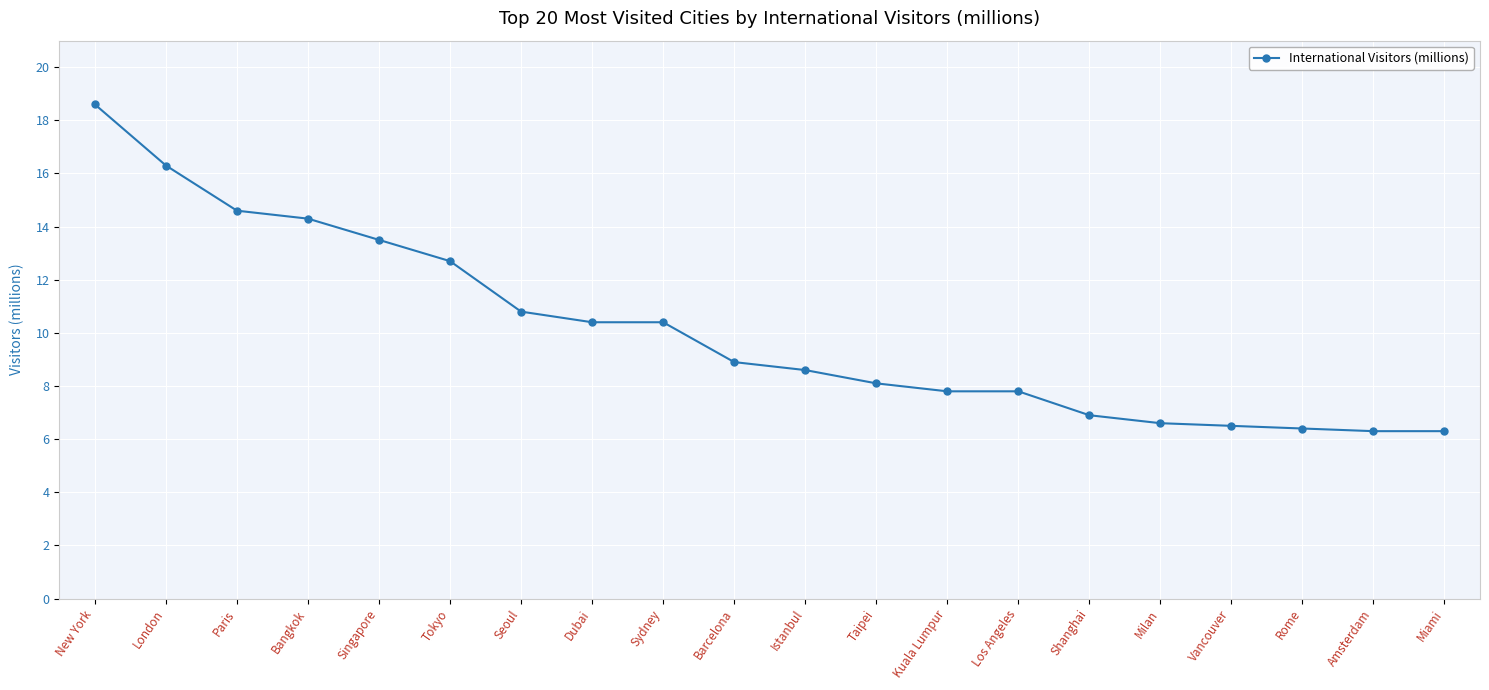

Where does the data first go above 8?

New York